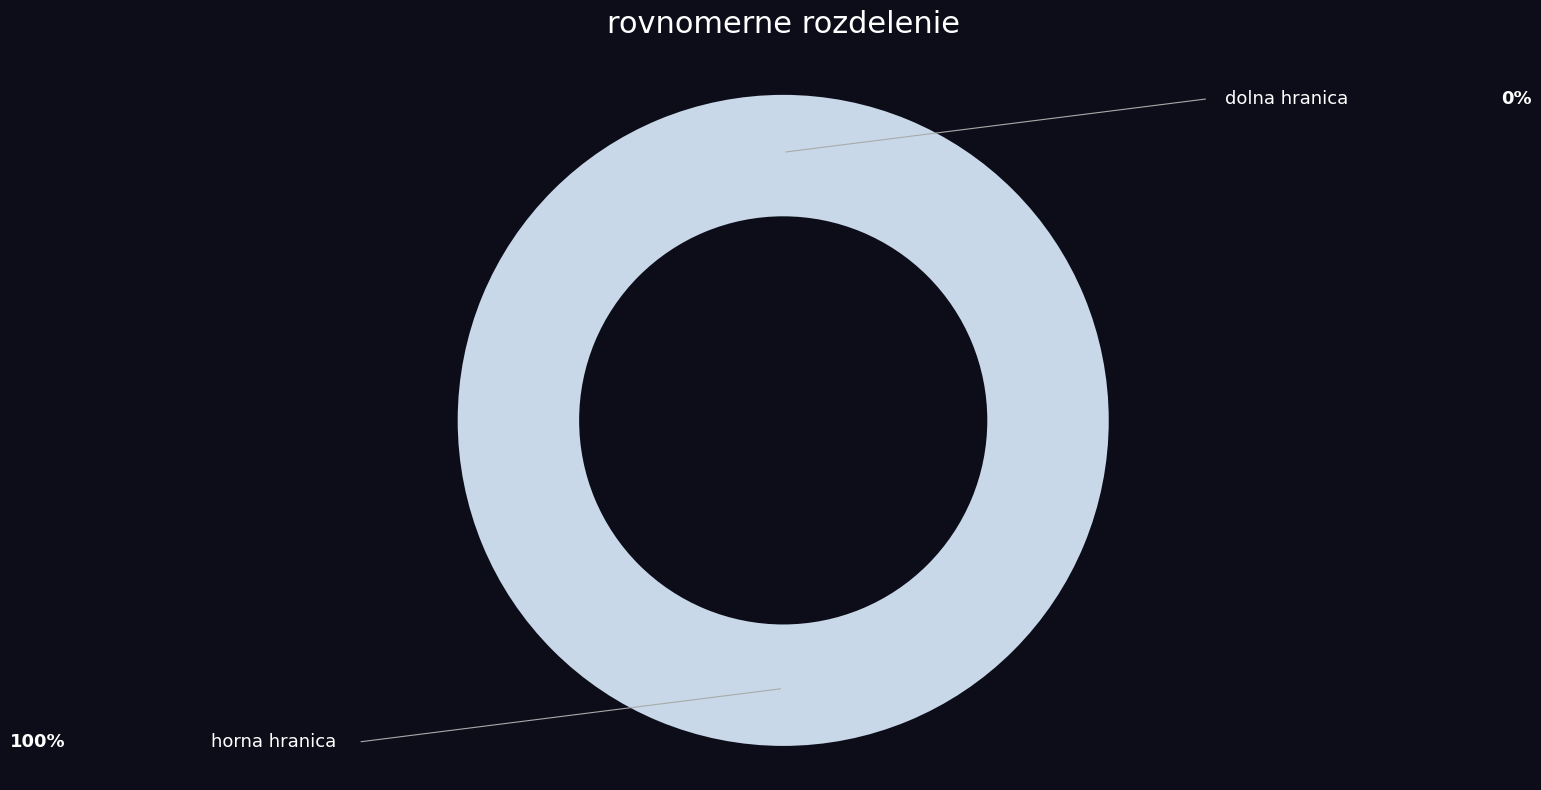

Which category has the biggest portion of the pie?

horna hranica